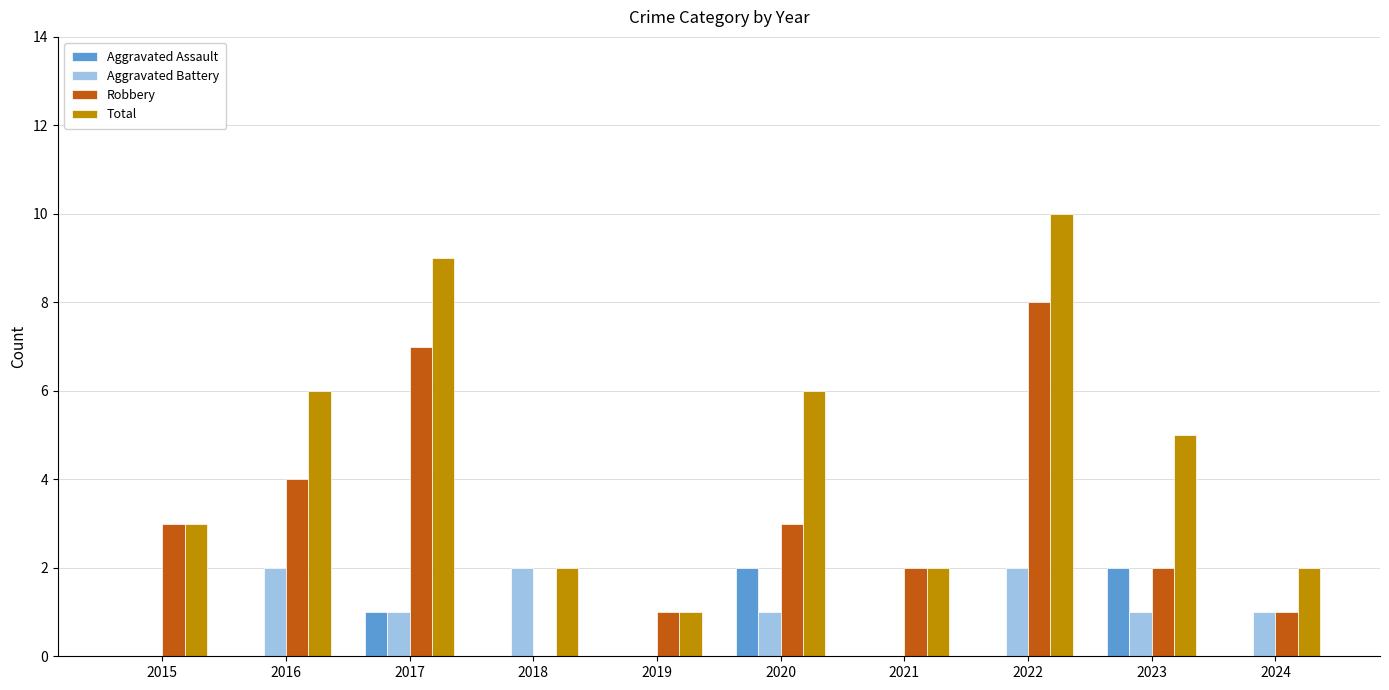

At which category is the sum across all series the highest?

2022